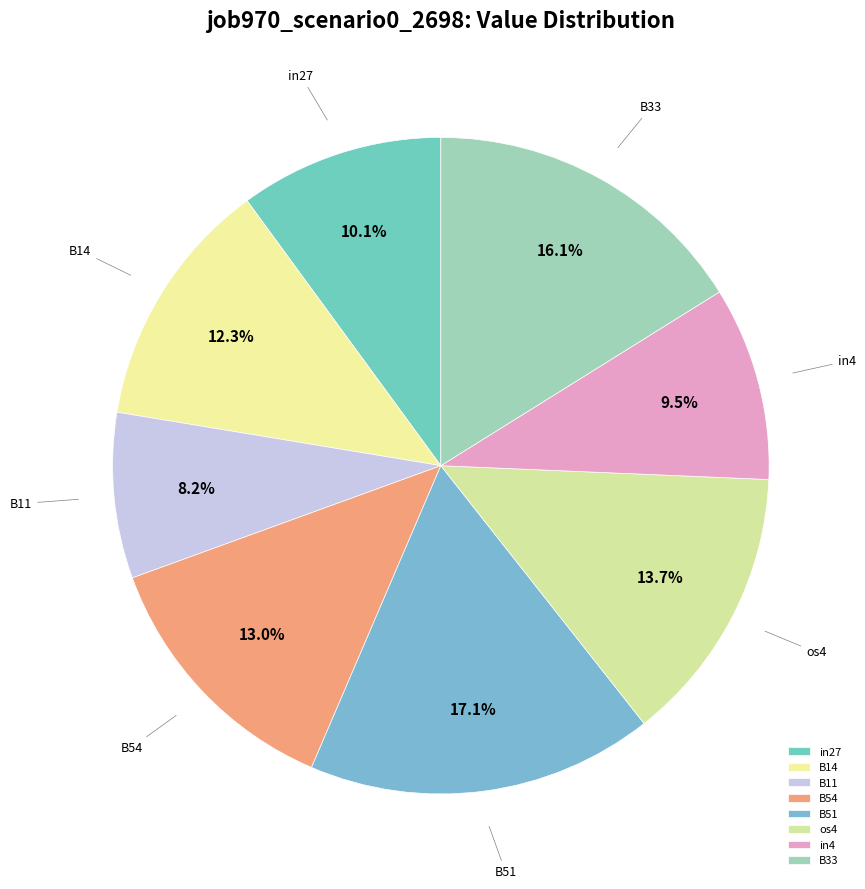

Between B54 and os4, which is larger?

os4